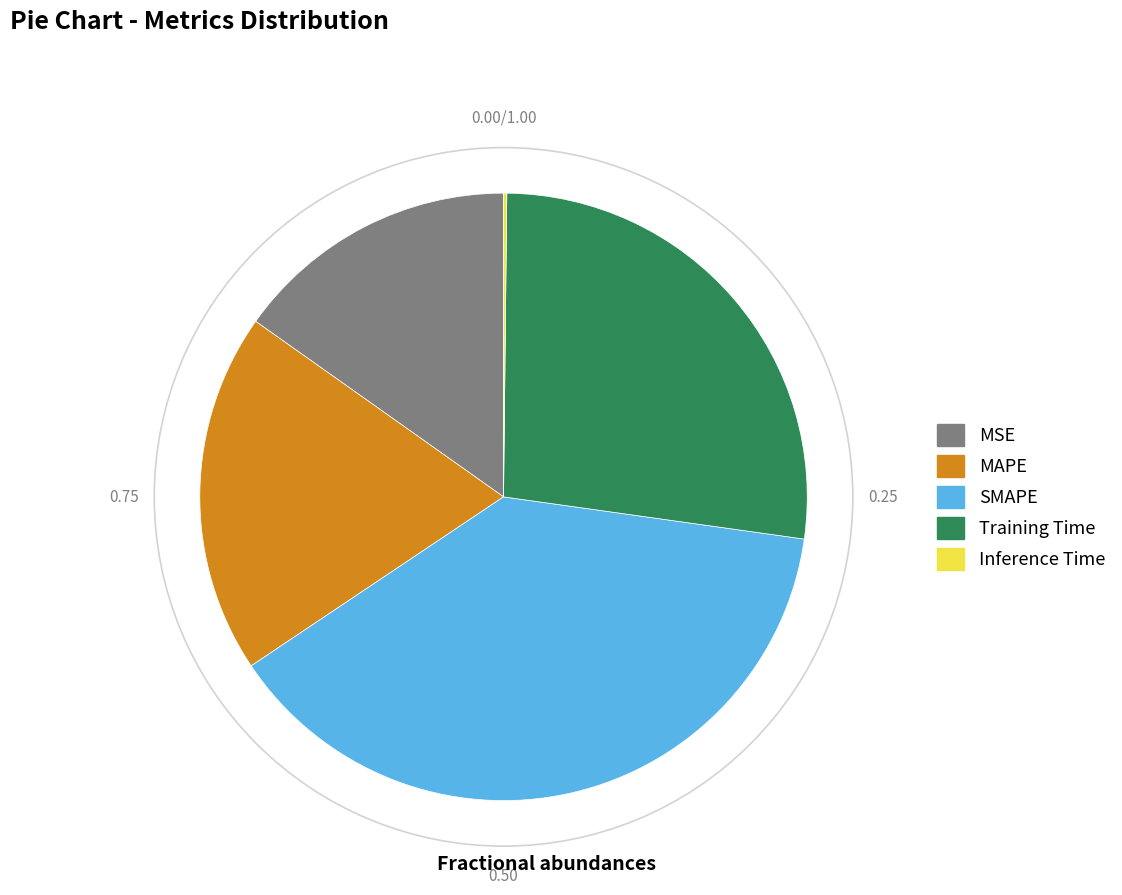

Which has a higher value, MSE or Training Time?

Training Time